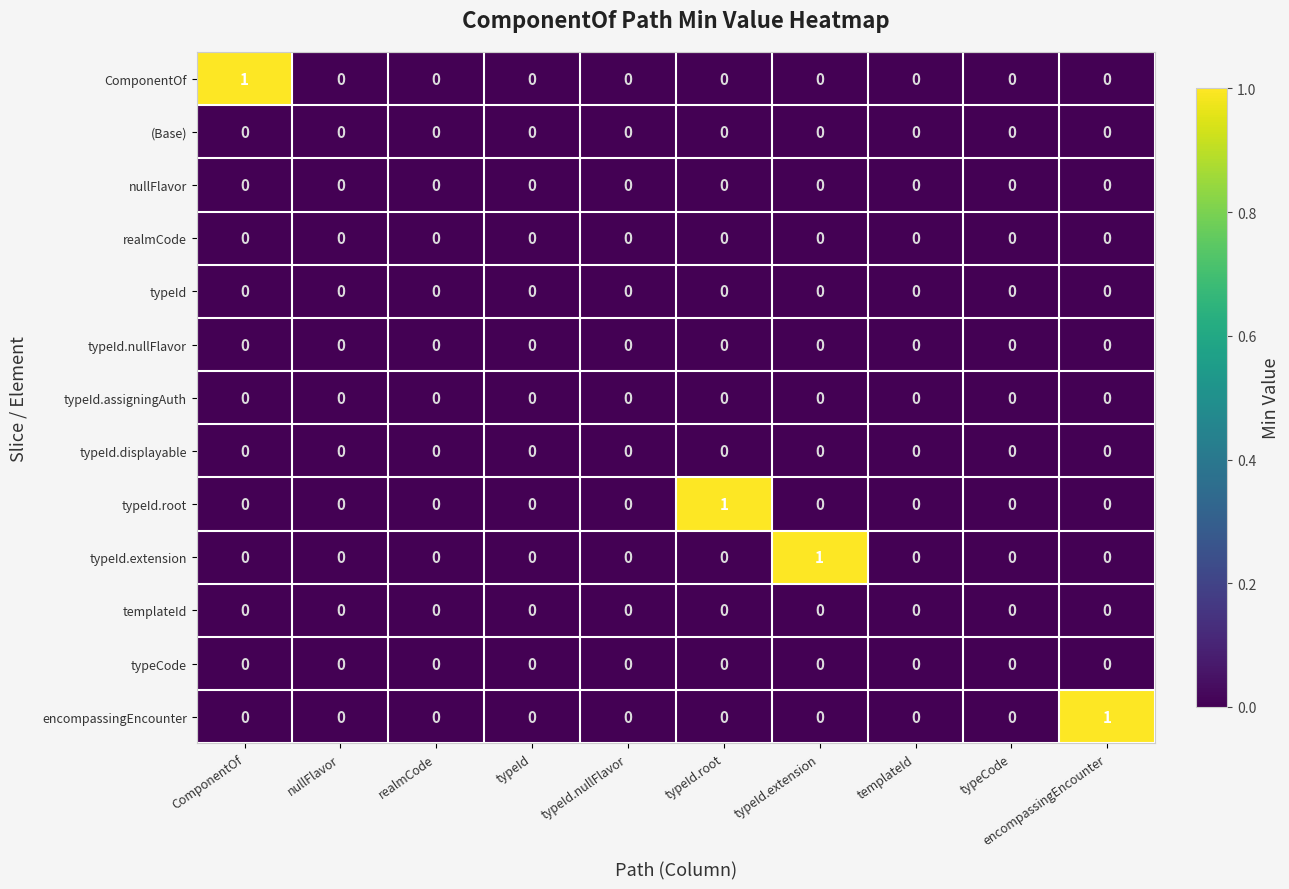

True or false: typeId.displayable has a value of 0 at typeId.nullFlavor.

True